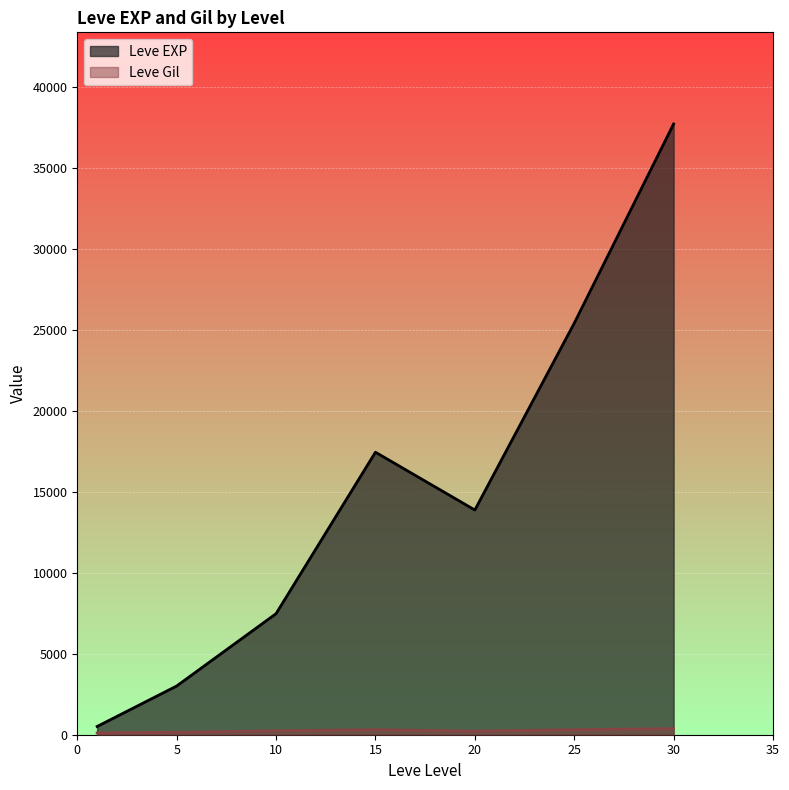

Is it true that Leve Gil equals 112 at 1?

True